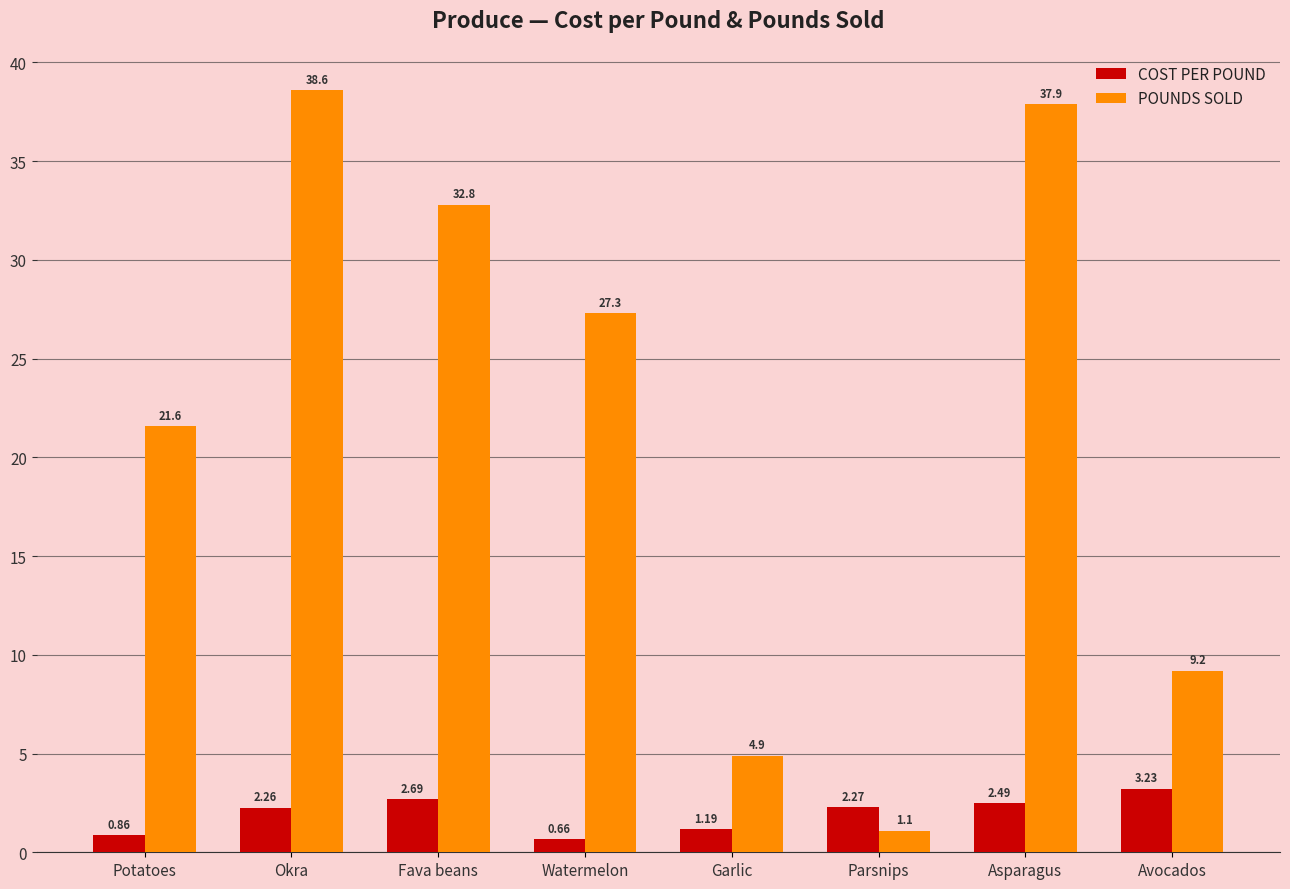

What is the label of the 1st bar from the right?

Avocados